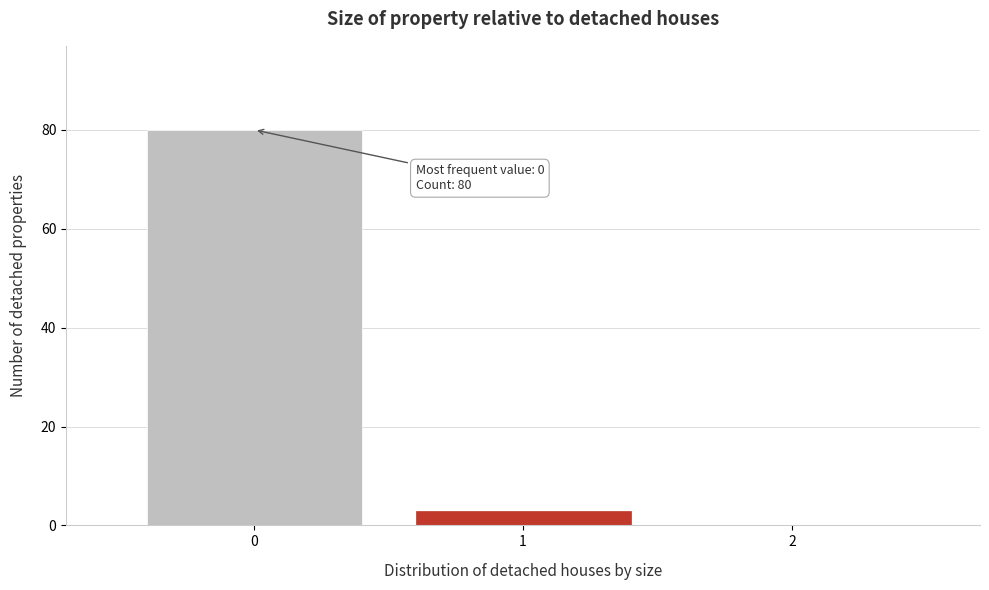

Reading left to right, transcribe all the data shown in this chart.

0=80	1=3	2=0